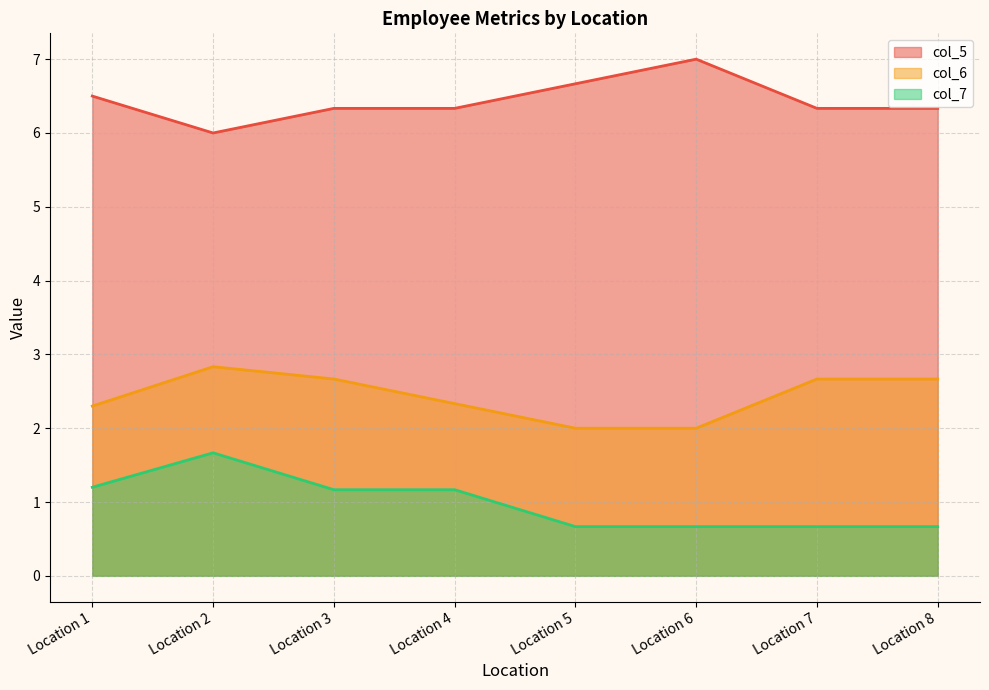

What is the spread (max minus min) of values at Location 4?

5.2